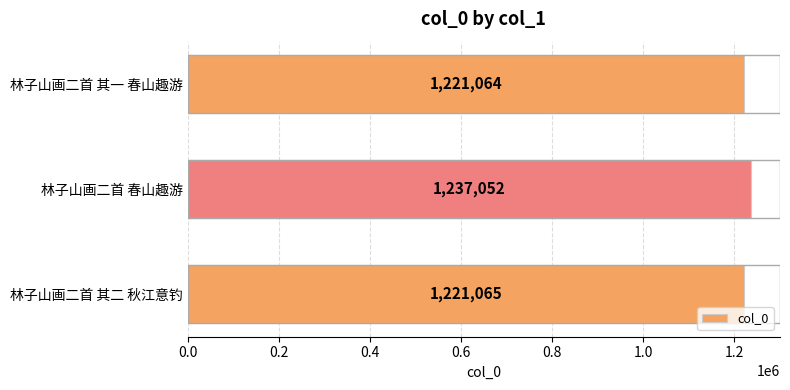

How many data points does each series have?

3